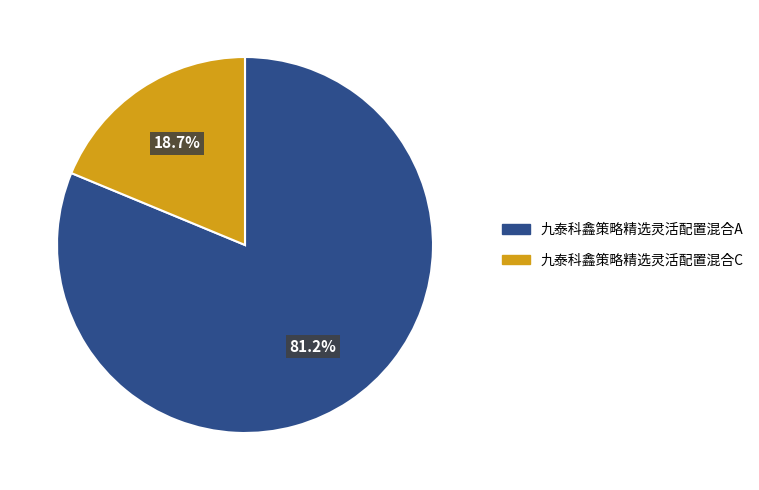

Is it true that 九泰科鑫策略精选灵活配置混合A is 81% of the pie?

True